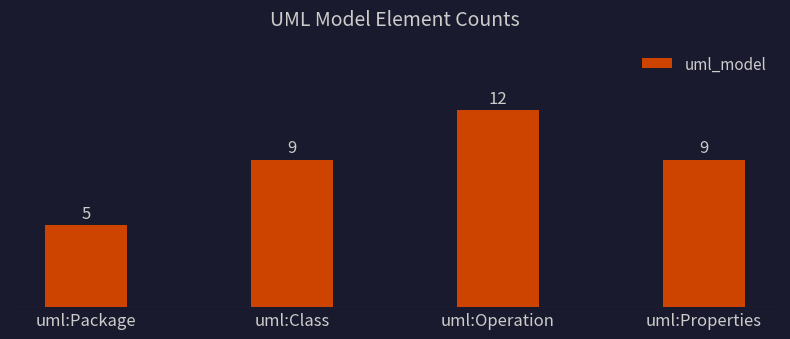

What is the sum of the values at uml:Properties and uml:Operation?

21